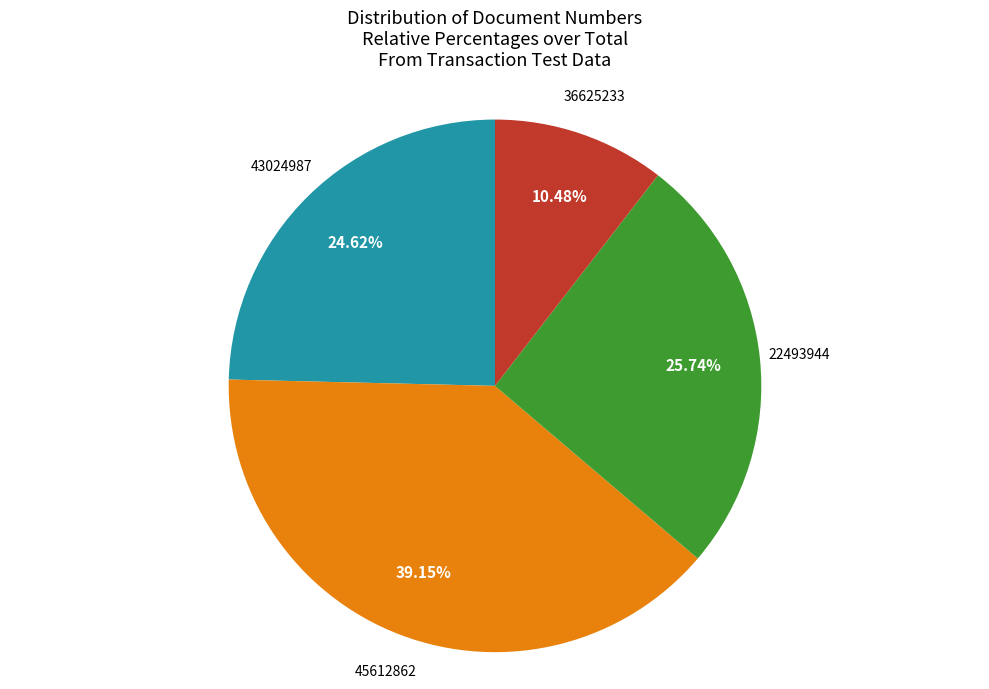

Does any single category account for the majority?

No